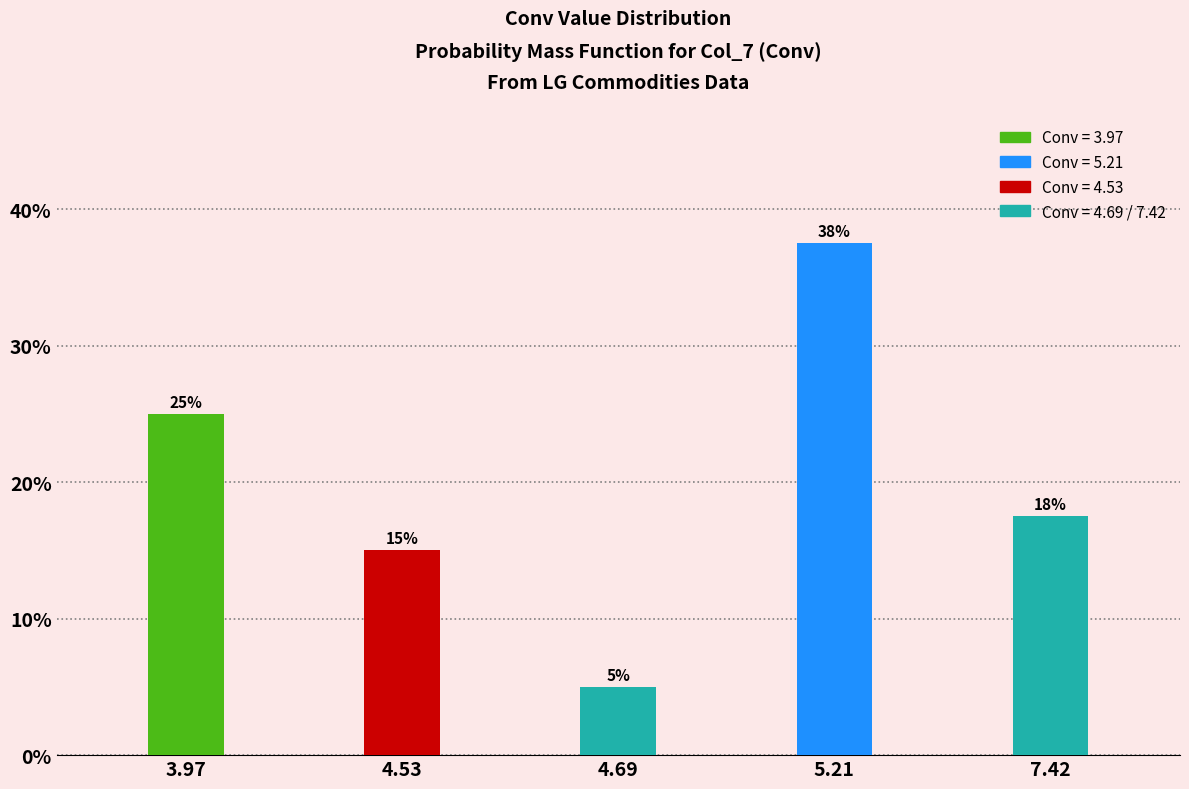

What is the value of the 3rd bar from the left?

5.0